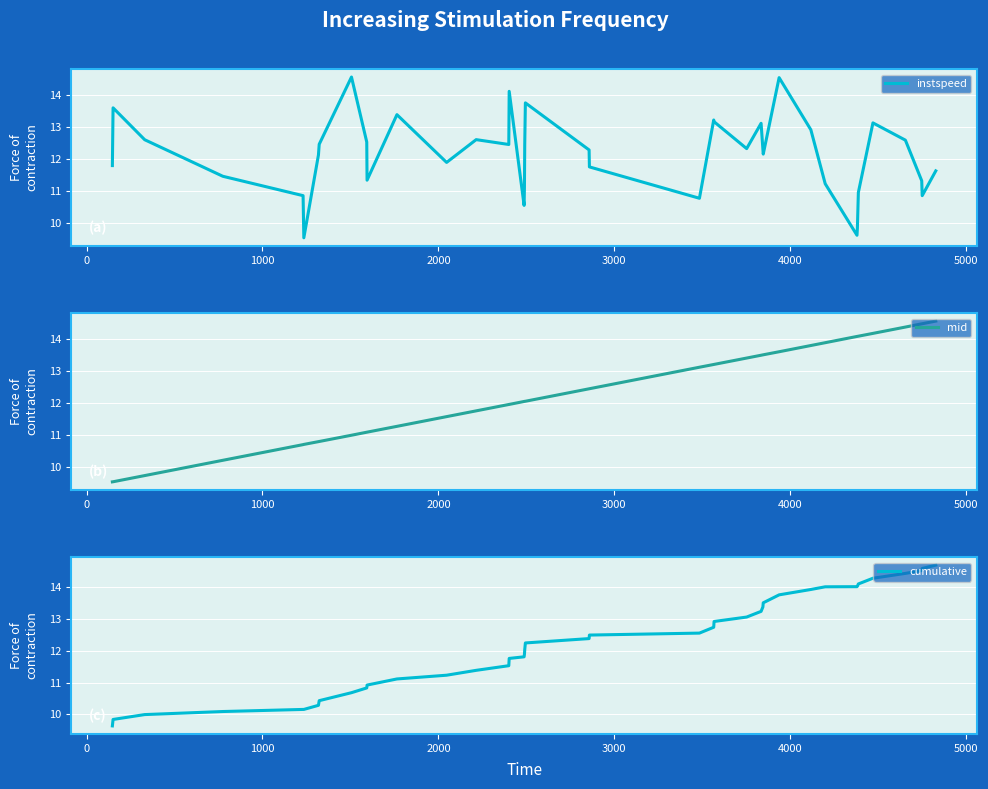

What is the difference between the second highest and minimum values in the mid series?

4.9